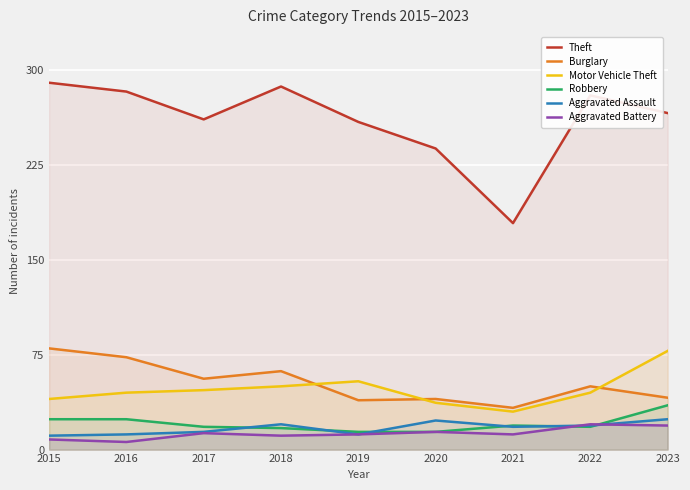

At which category is the sum across all series the highest?

2023